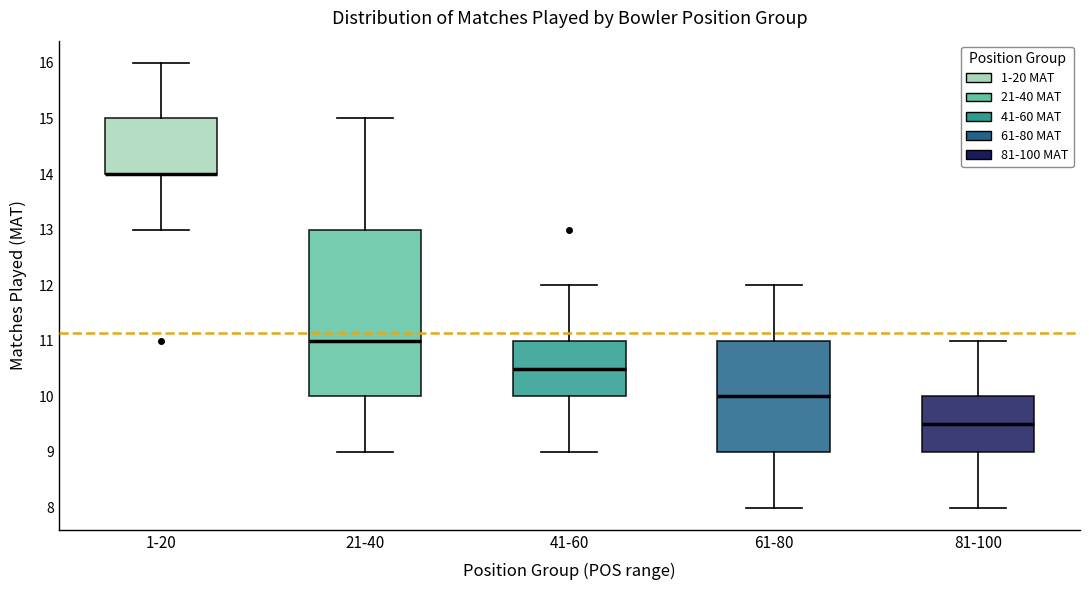

Where is the upper edge of the box for 81-100 on the y-axis? The values are not printed on the chart, so give them approximately, as read against the axis.

10.0